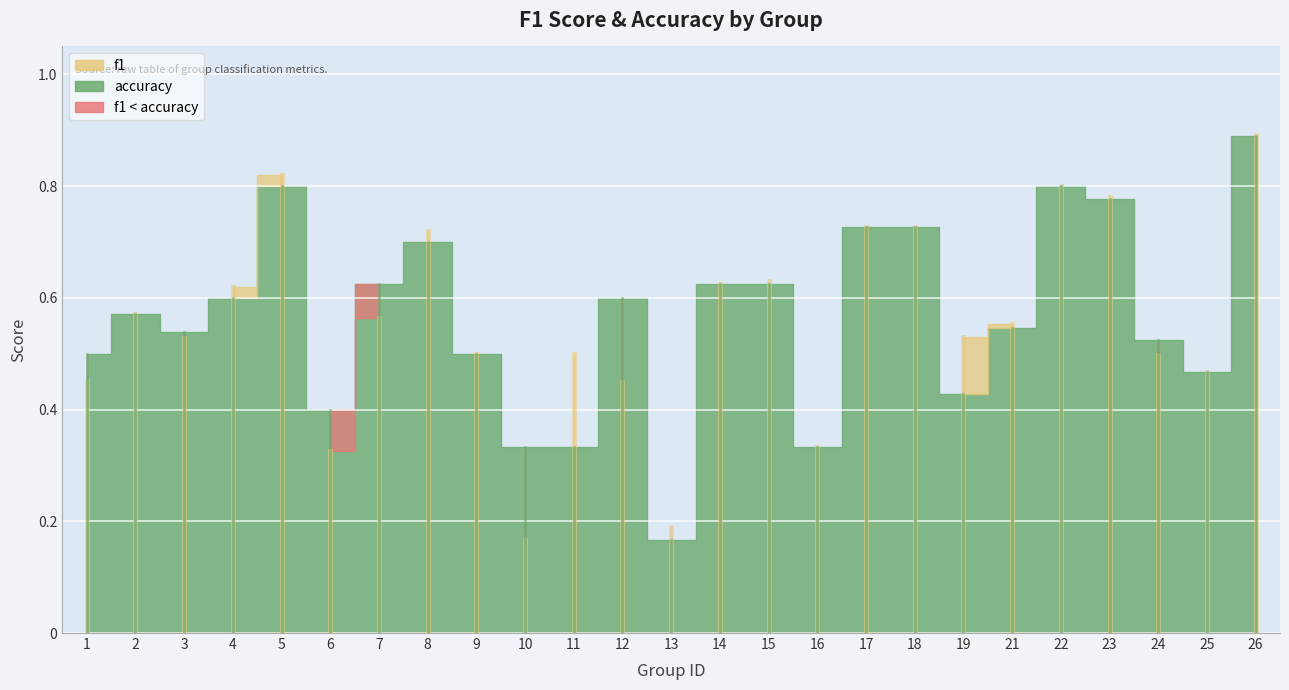

True or false: accuracy and f1 intersect in this chart.

True